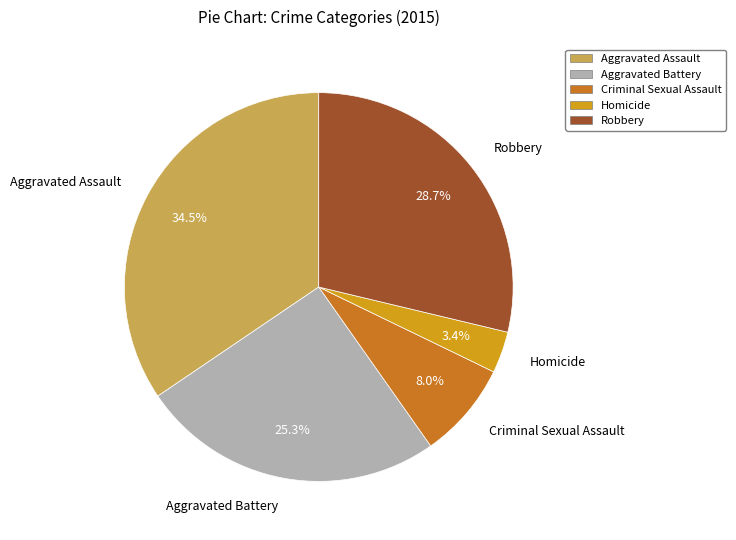

Which has a higher value, Aggravated Battery or Homicide?

Aggravated Battery